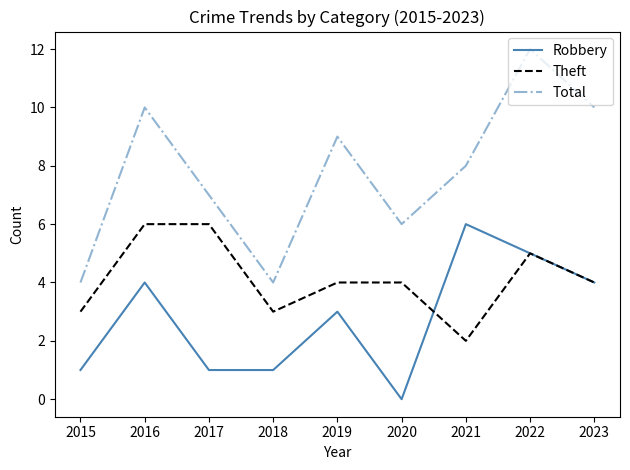

True or false: Theft and Total cross at least once.

False